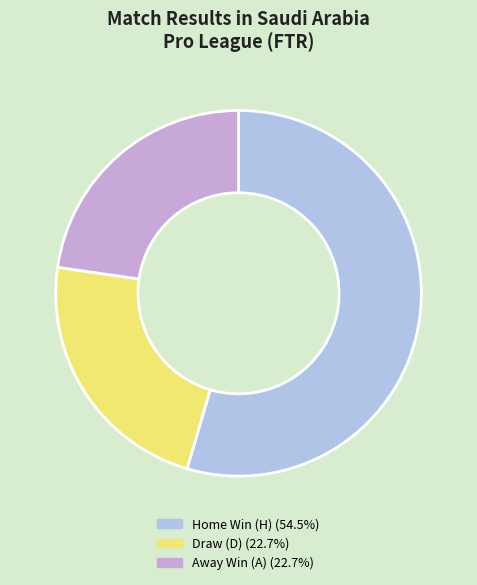

Does any single category account for the majority?

Yes